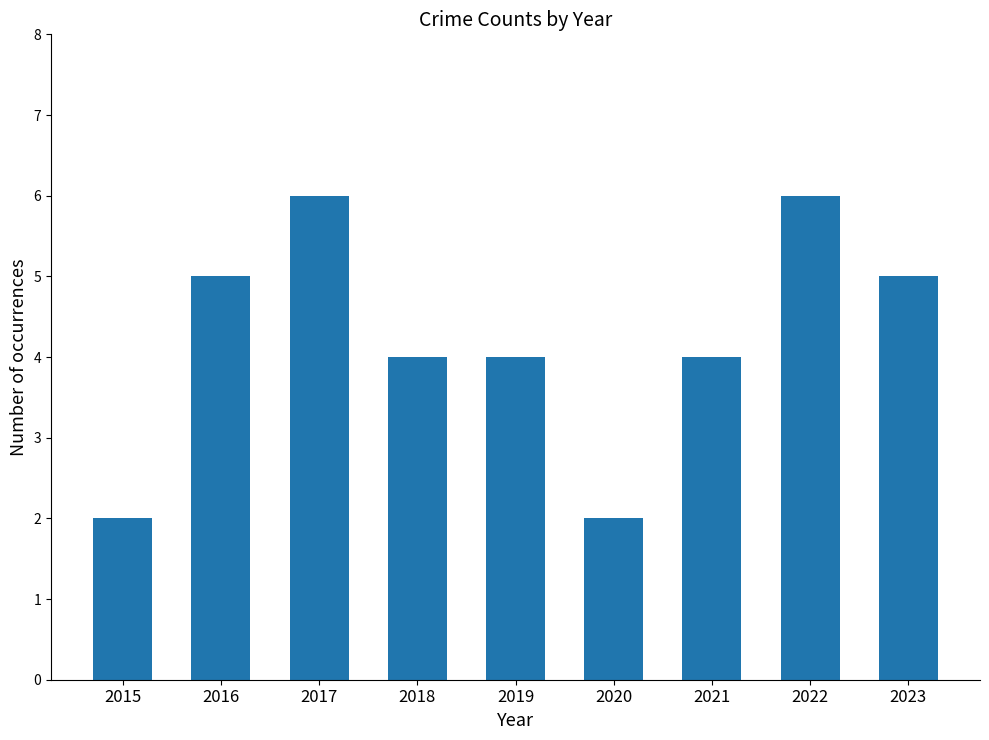

The value at 2017 is 6. True or false?

True